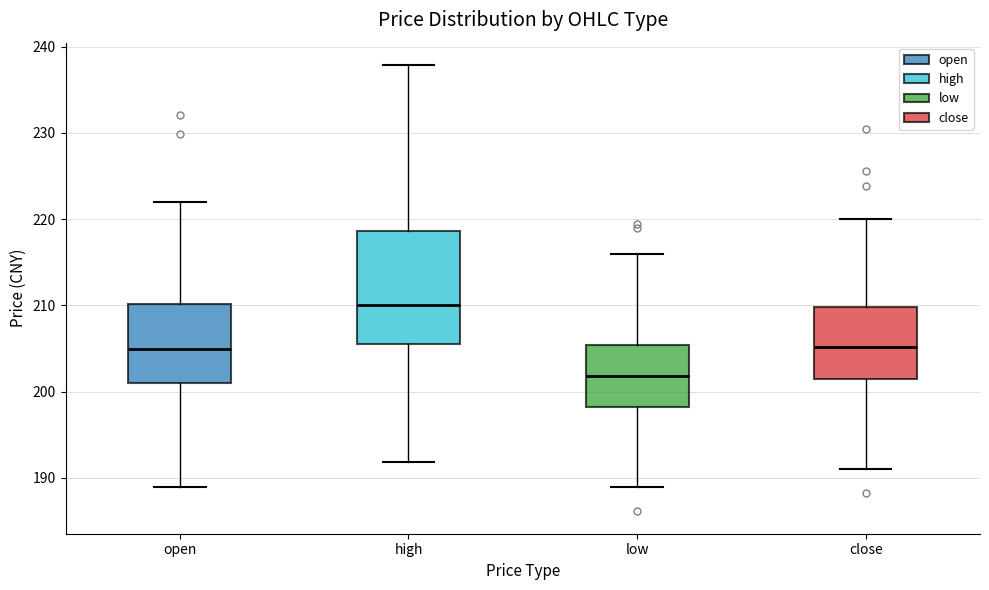

Which box is the tallest, from its lower edge to its upper edge?

high